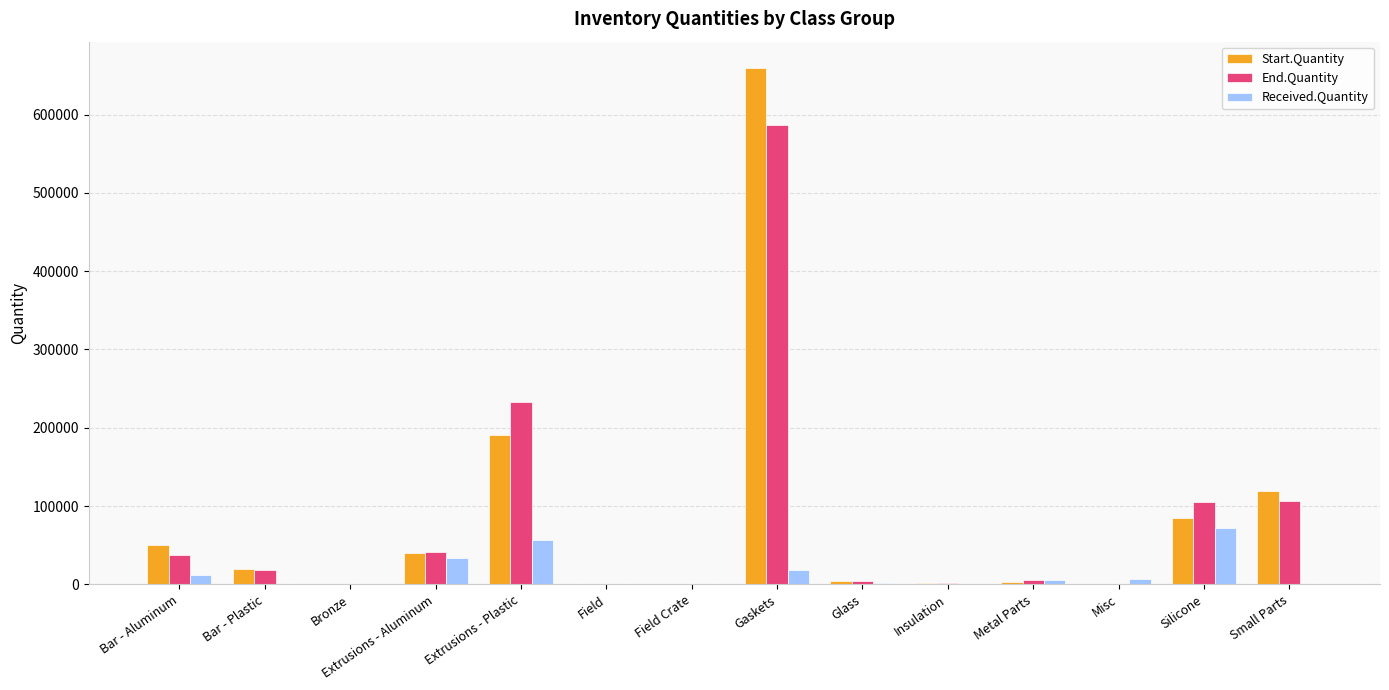

The Start.Quantity series shows 26813 at Silicone. True or false?

False